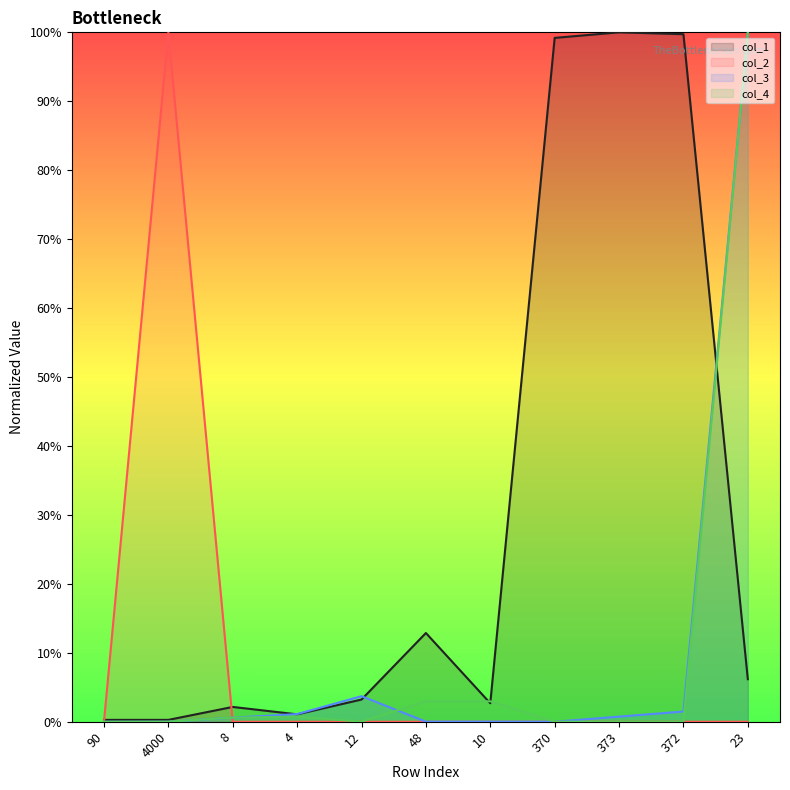

What is the highest value of the col_1 series?

1.0